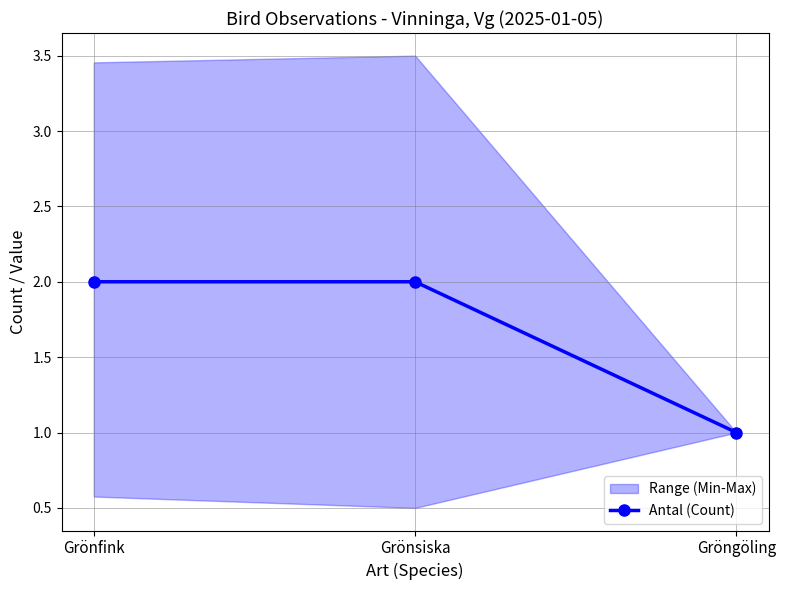

What is the difference between the maximum and minimum values?

1